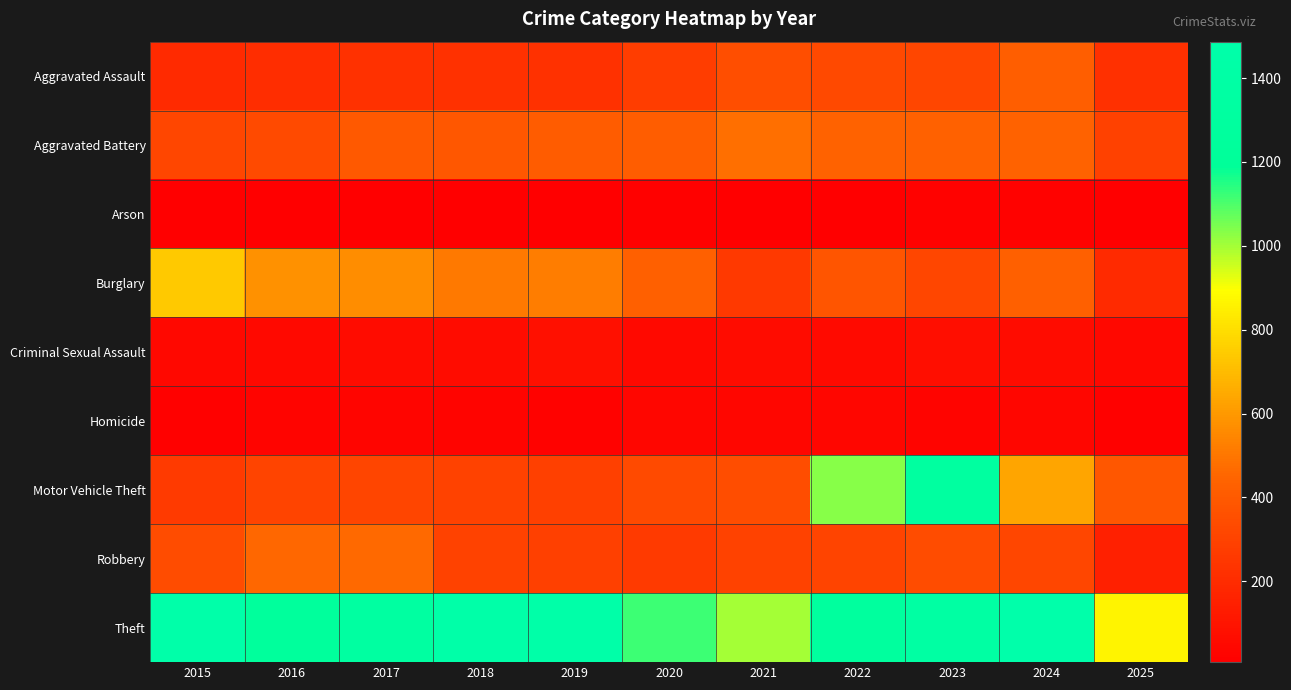

What is the minimum value shown in the chart?

7